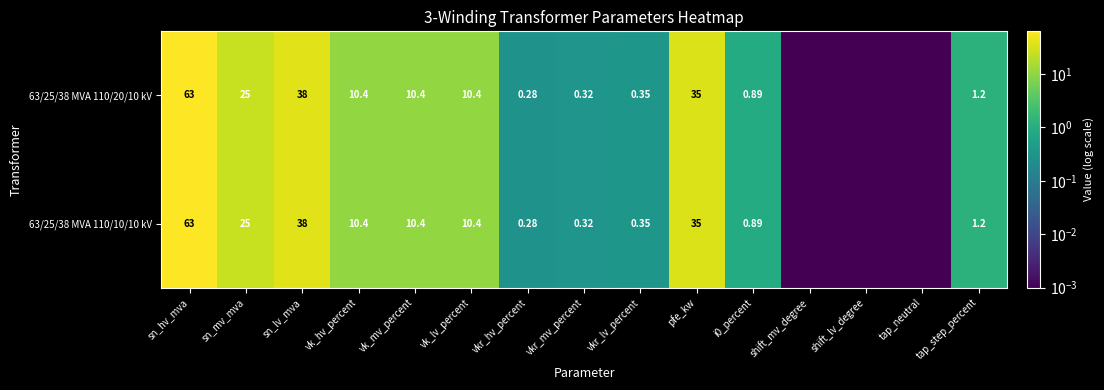

Which category has the highest value across all series?

sn_hv_mva